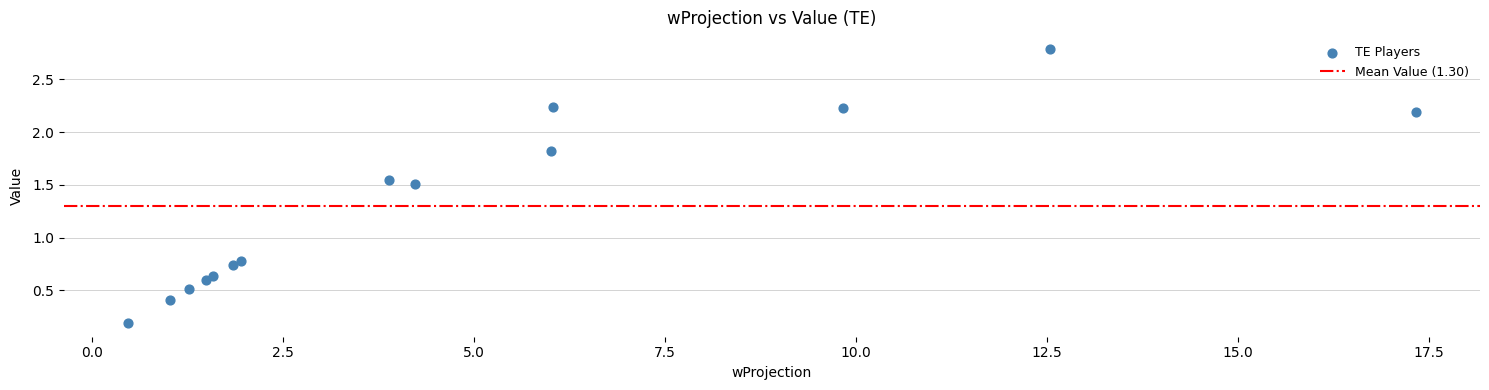

What is the range of Y values (max minus min)?

2.6